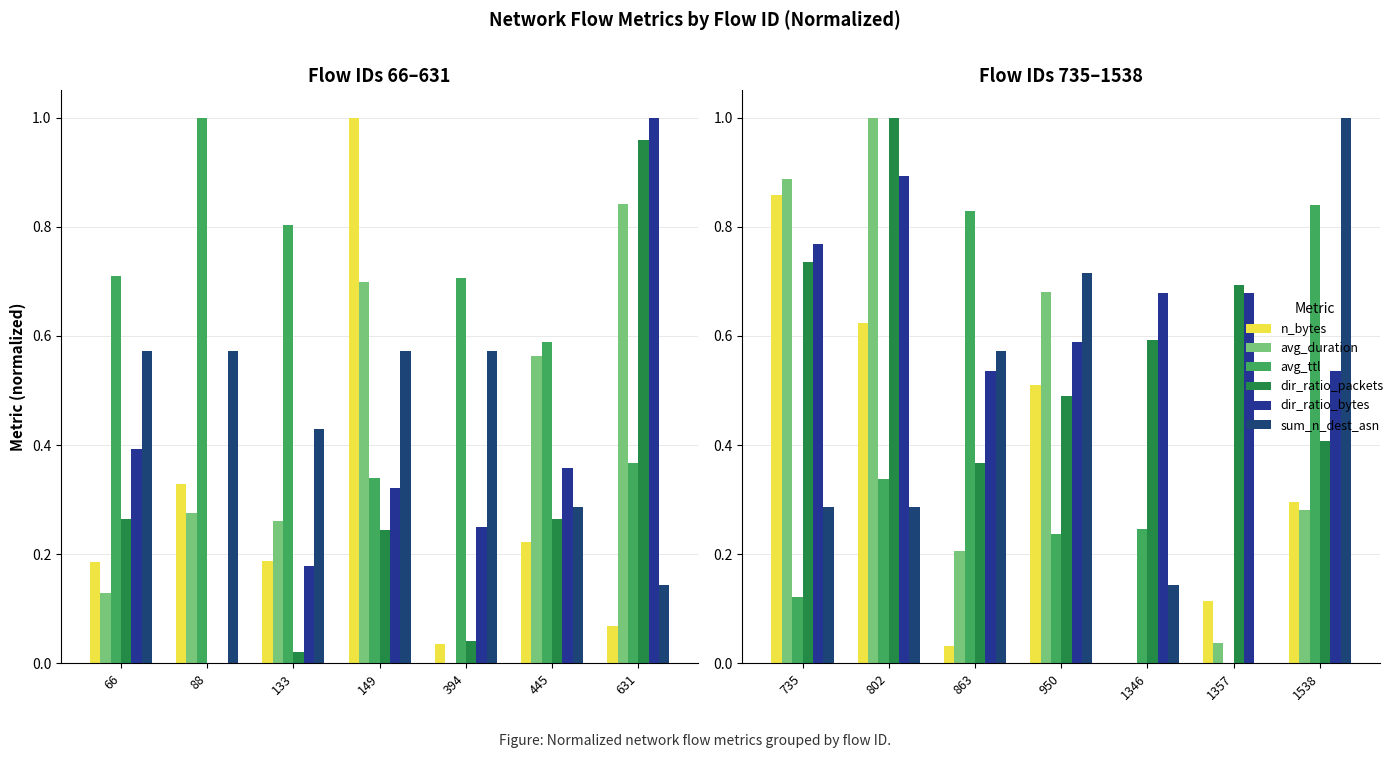

Which label corresponds to the smallest value in the chart?

1346